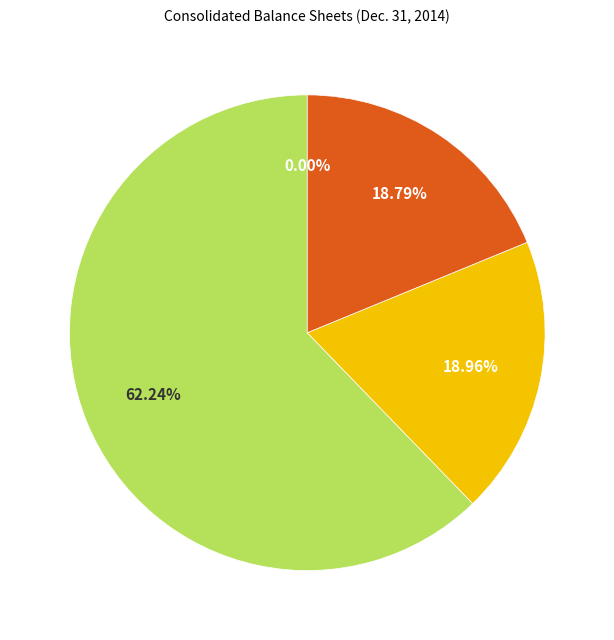

Is there a majority slice in this chart?

Yes